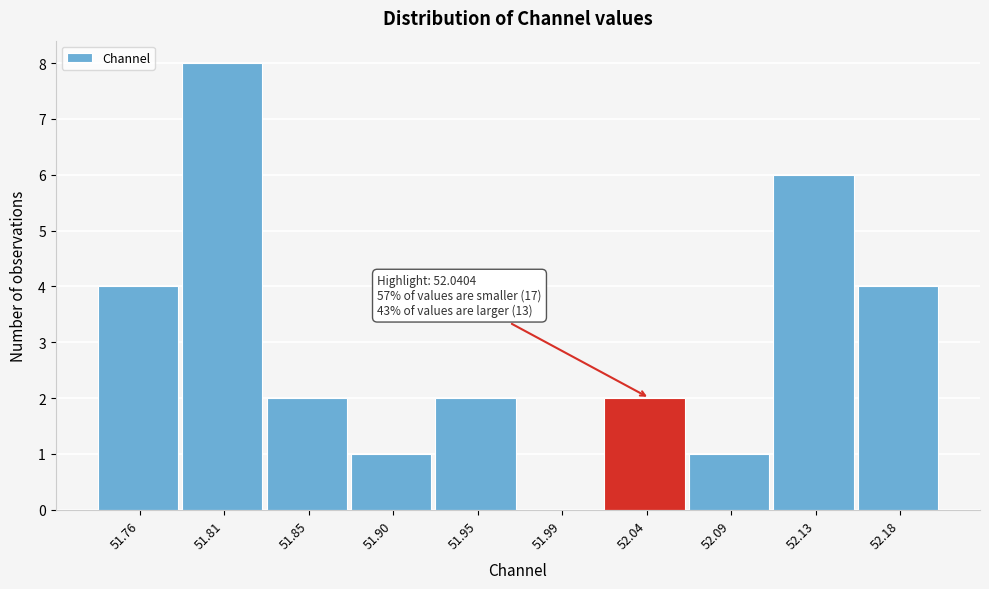

Over which range of the x-axis is the bar tallest?

51.785 to 51.830